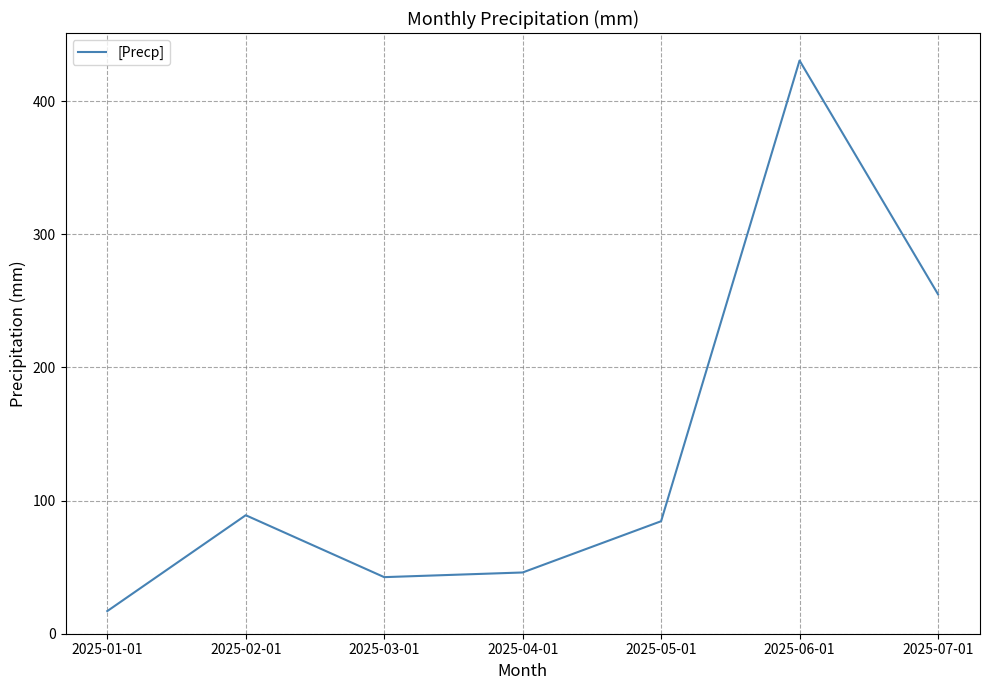

Where is the data nearest to the value 223?

2025-07-01